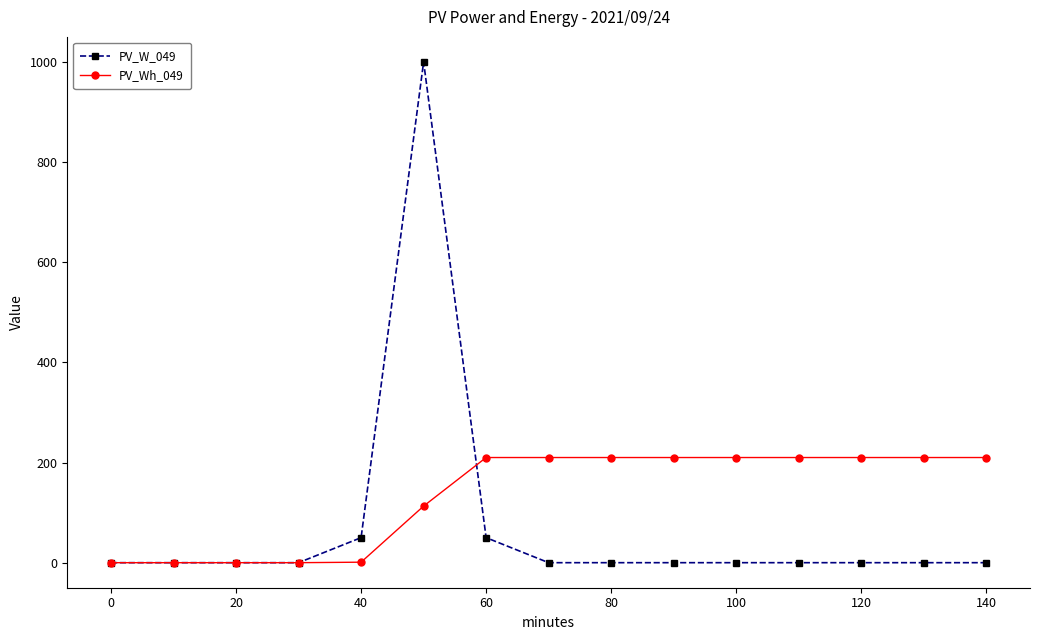

Which series has the largest total across all categories?

PV_Wh_049